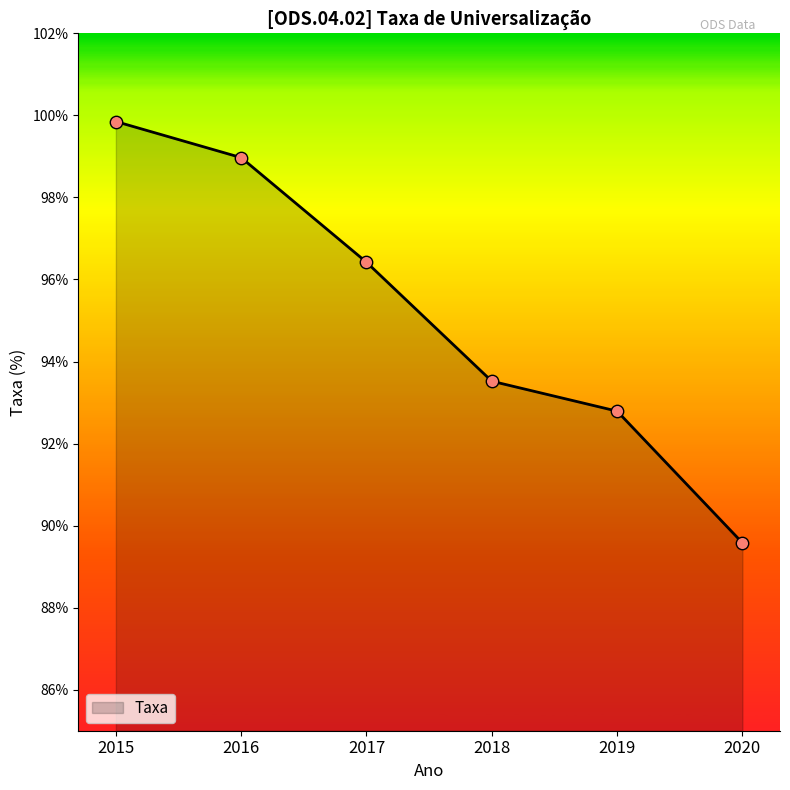

Approximately how many times larger is the value at 2015 compared to 2020?

1.1